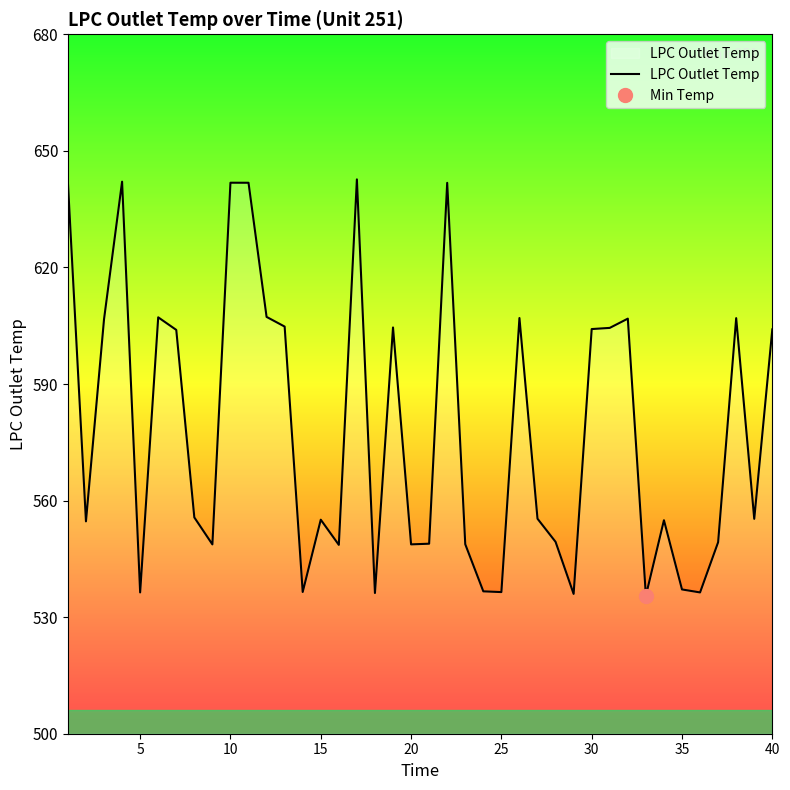

Count the number of categories in the chart.

40